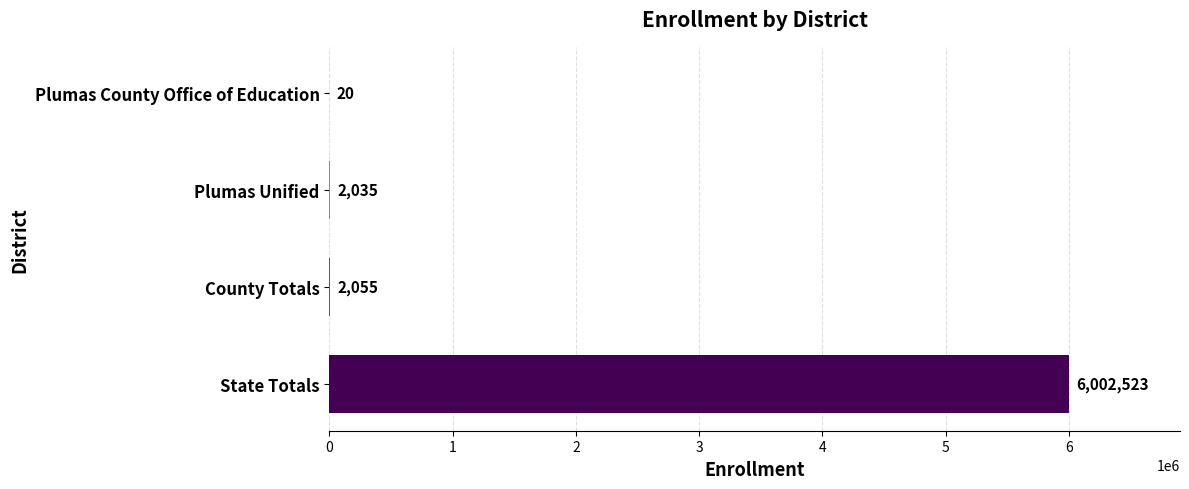

Reading top to bottom, list all the values displayed in this chart.

Plumas County Office of Education=20	Plumas Unified=2035	County Totals=2055	State Totals=6002523